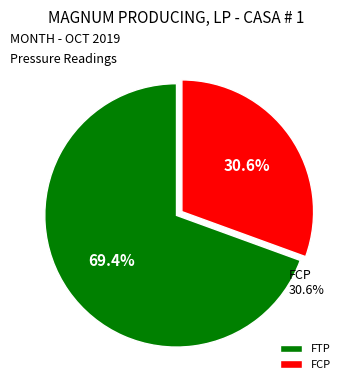

Which category has the biggest portion of the pie?

FTP